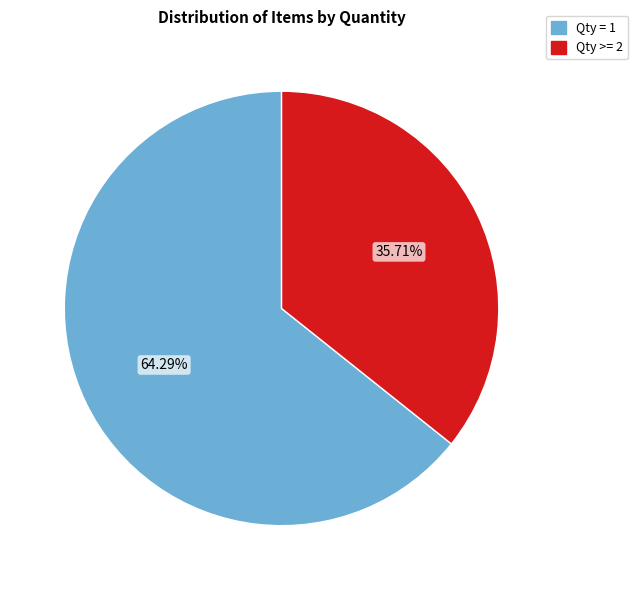

Is there a majority slice in this chart?

Yes